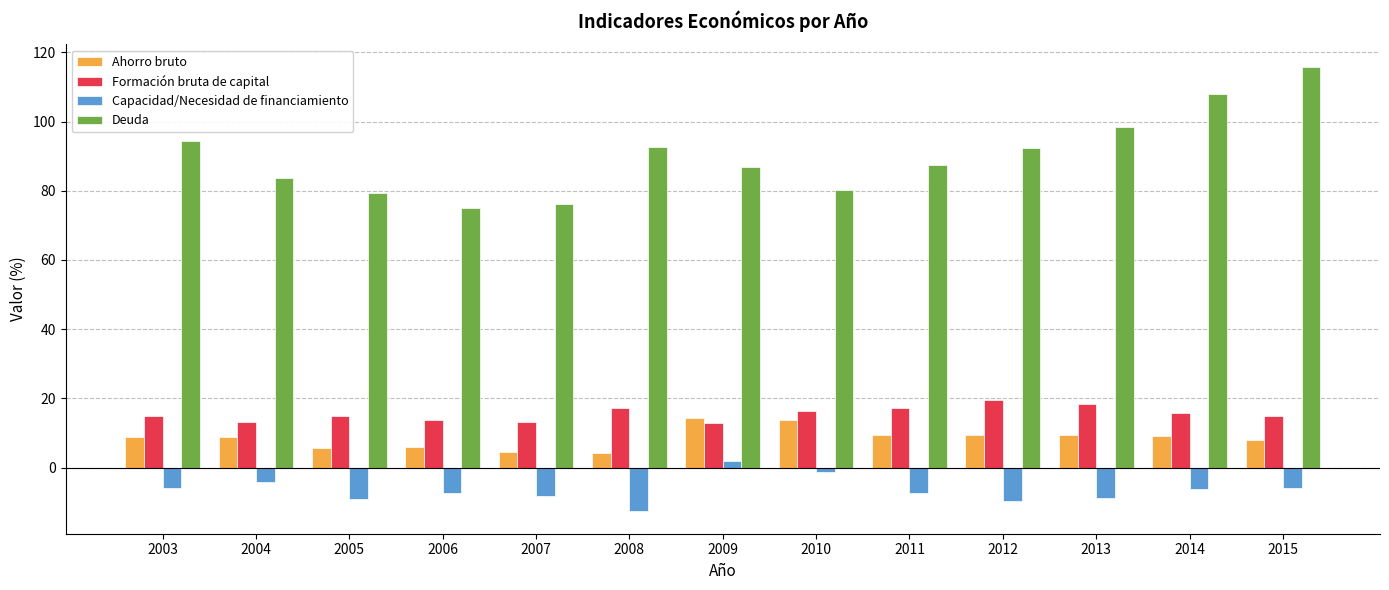

Rank the series by their maximum value, from lowest to highest.

Capacidad/Necesidad de financiamiento, Ahorro bruto, Formación bruta de capital, Deuda